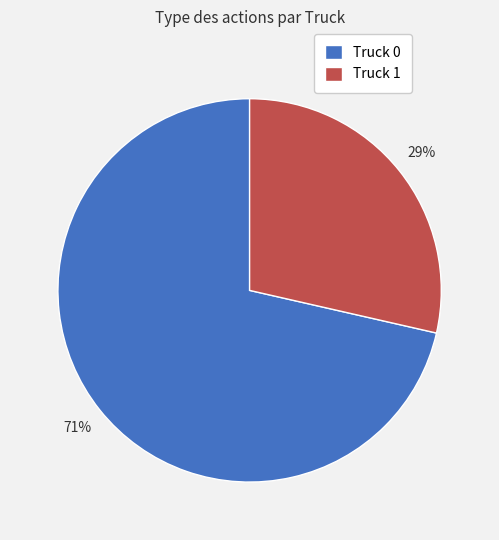

Approximately how many times larger is the value at Truck 1 compared to Truck 0?

0.4